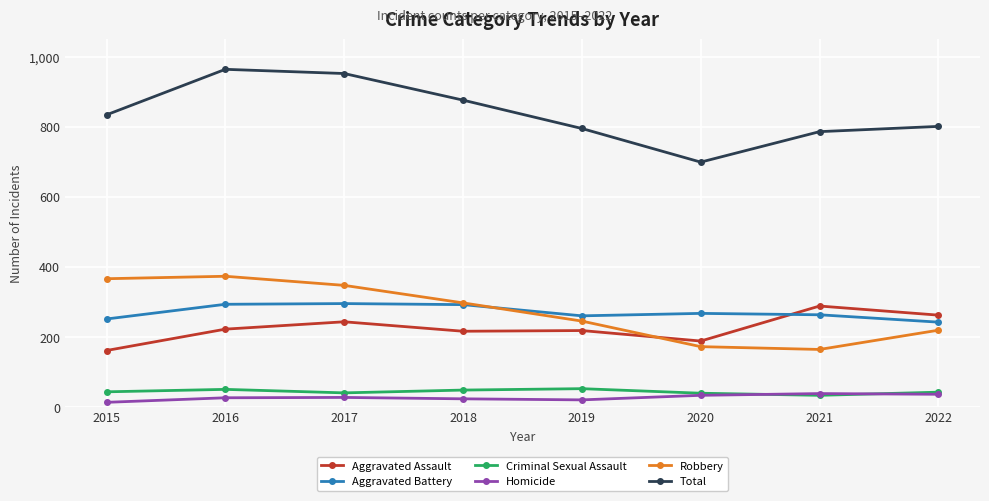

What is the total value across all series at 2021?

1572